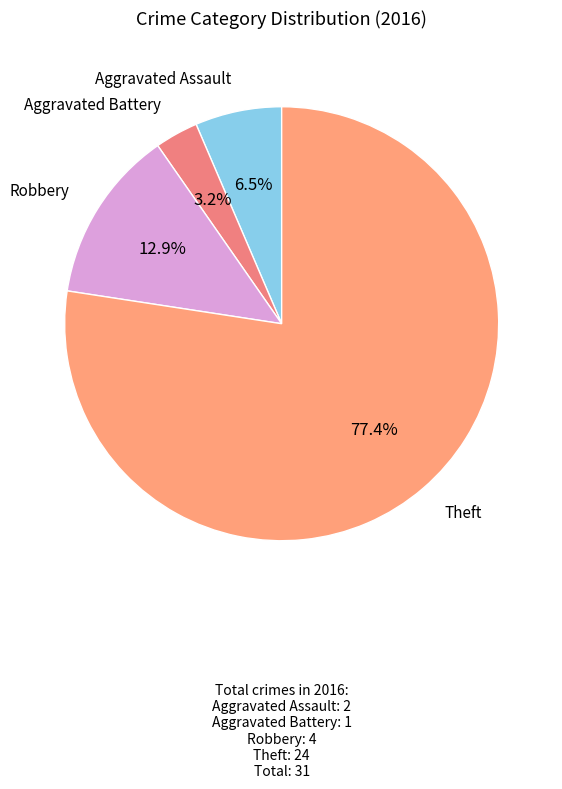

What is the majority slice?

Theft